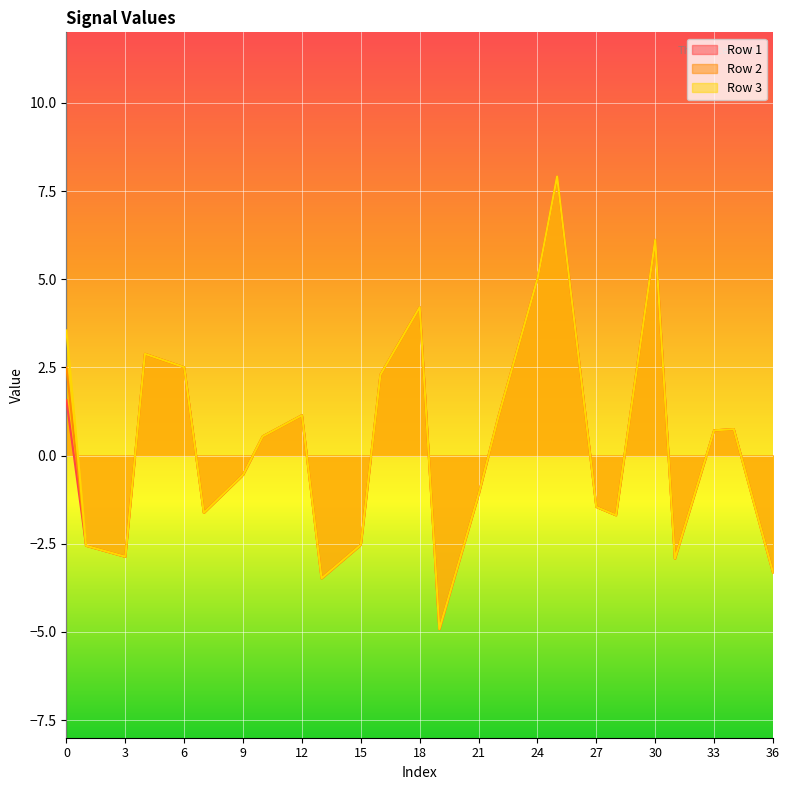

Which series has the largest range (max minus min)?

Row 1